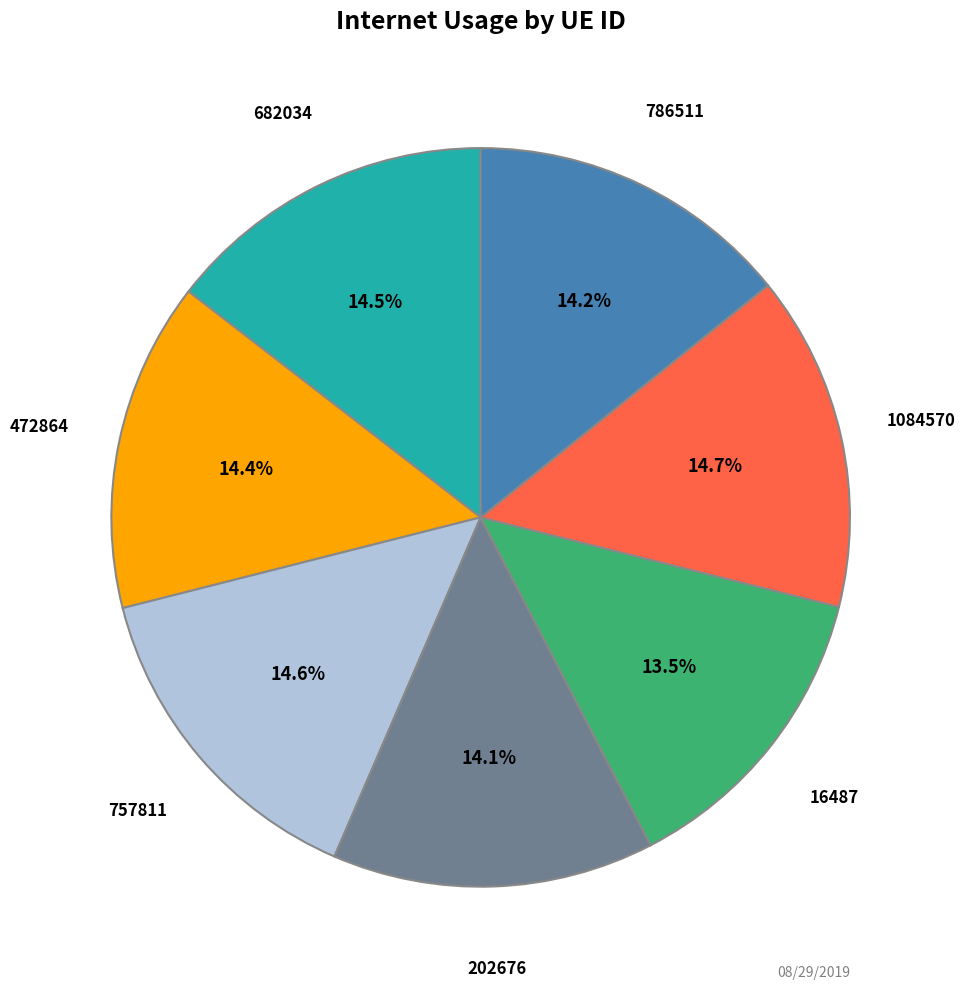

Is 202676 the majority of the pie?

No